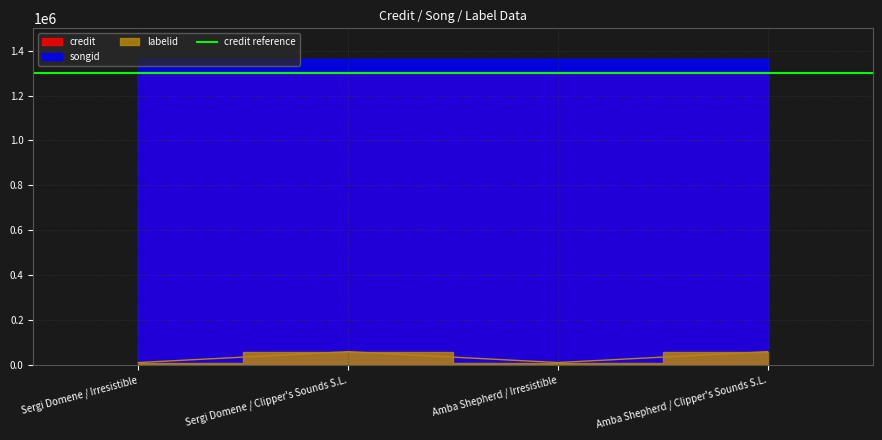

What is the value of the songid point at the 4th from the left?

1364244